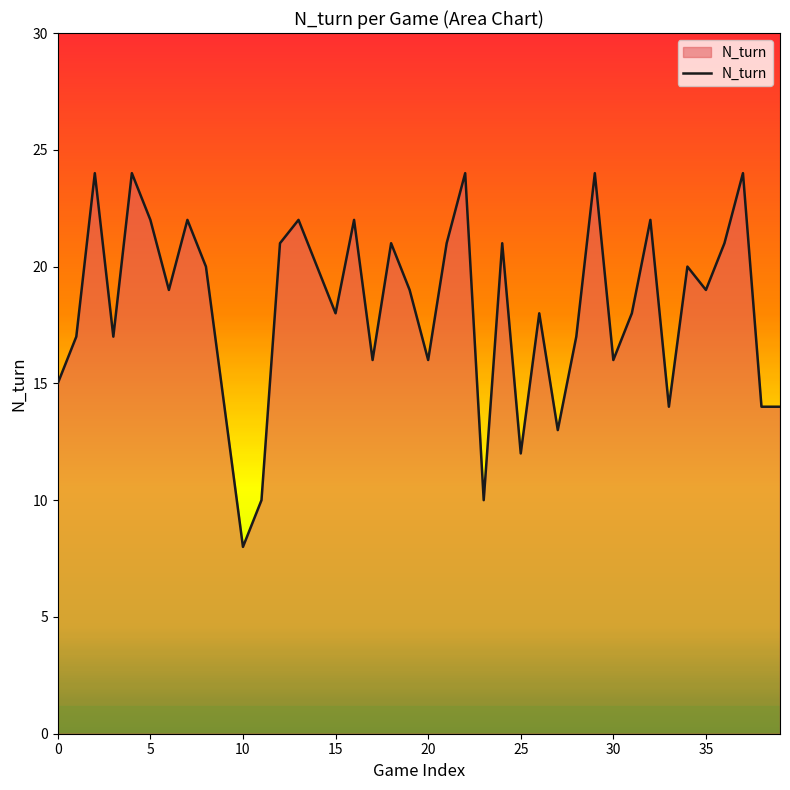

Reading left to right, list all the values displayed in this chart.

15	17	24	17	24	22	19	22	20	14	8	10	21	22	20	18	22	16	21	19	16	21	24	10	21	12	18	13	17	24	16	18	22	14	20	19	21	24	14	14